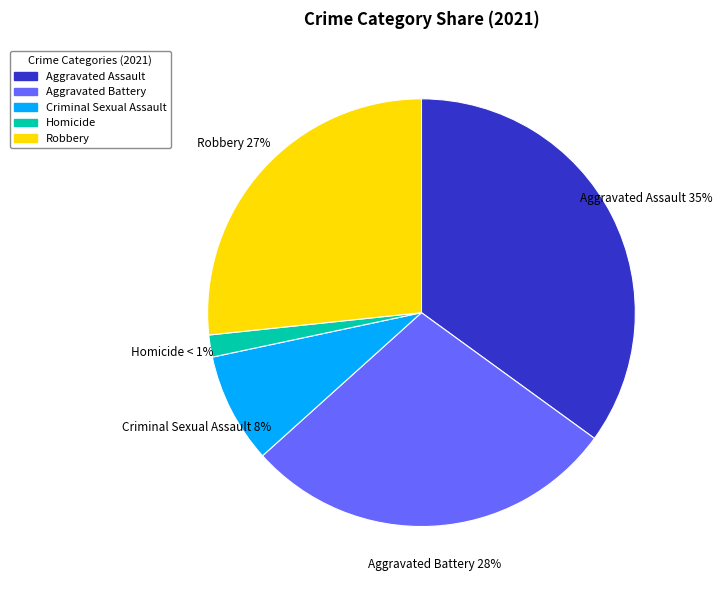

What percentage is NOT represented by Criminal Sexual Assault?

91.7%